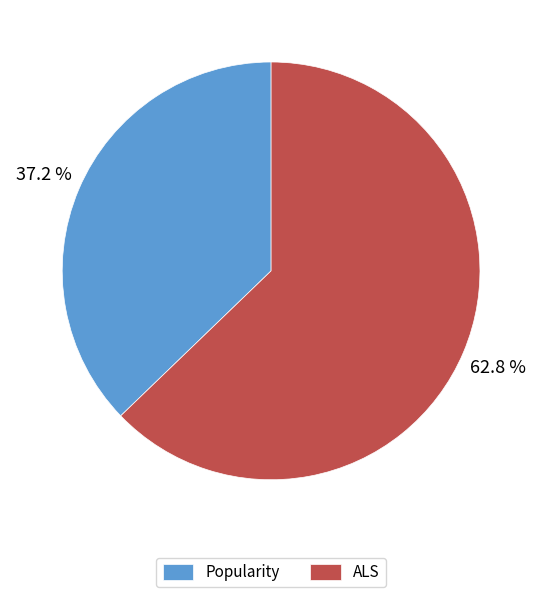

Which slice represents more than half of the pie?

ALS